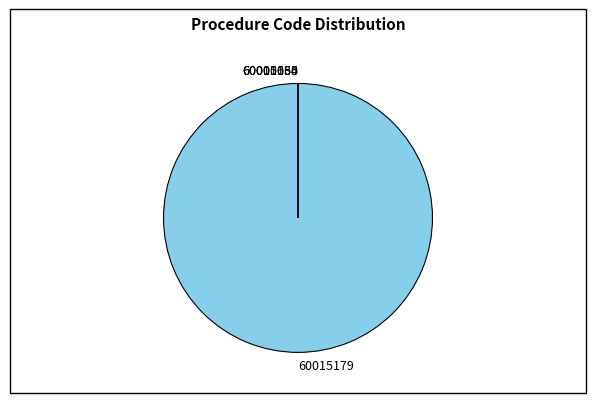

What portion of the pie excludes 60000635?

100.0%